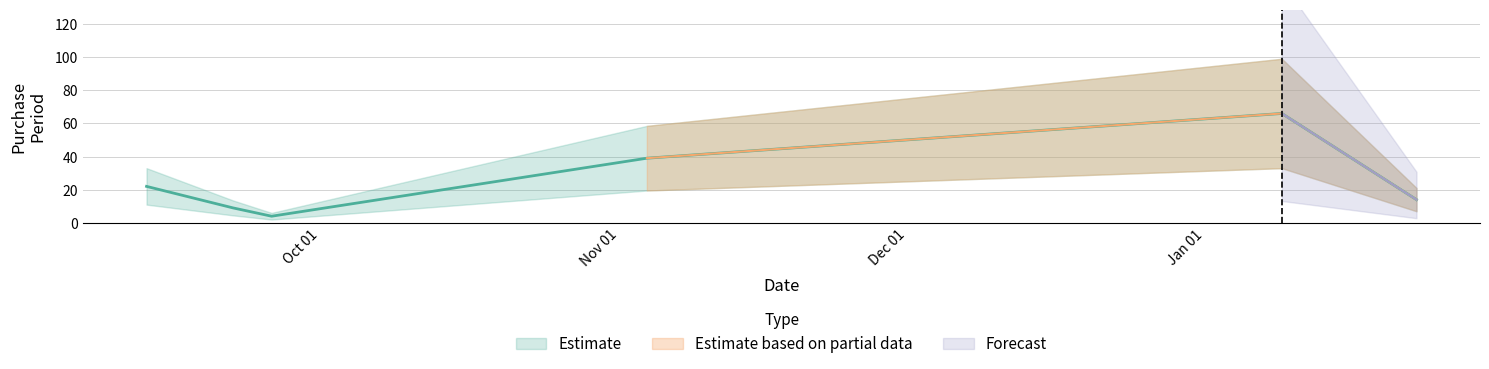

What is the sum of the values at 2015-09-28 and 2016-01-25?

18